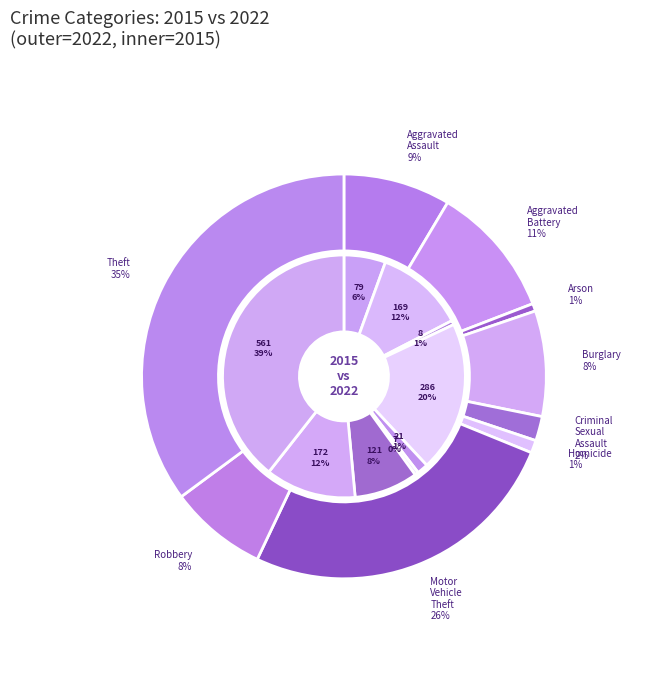

Does 7 account for over 50% of the chart?

No